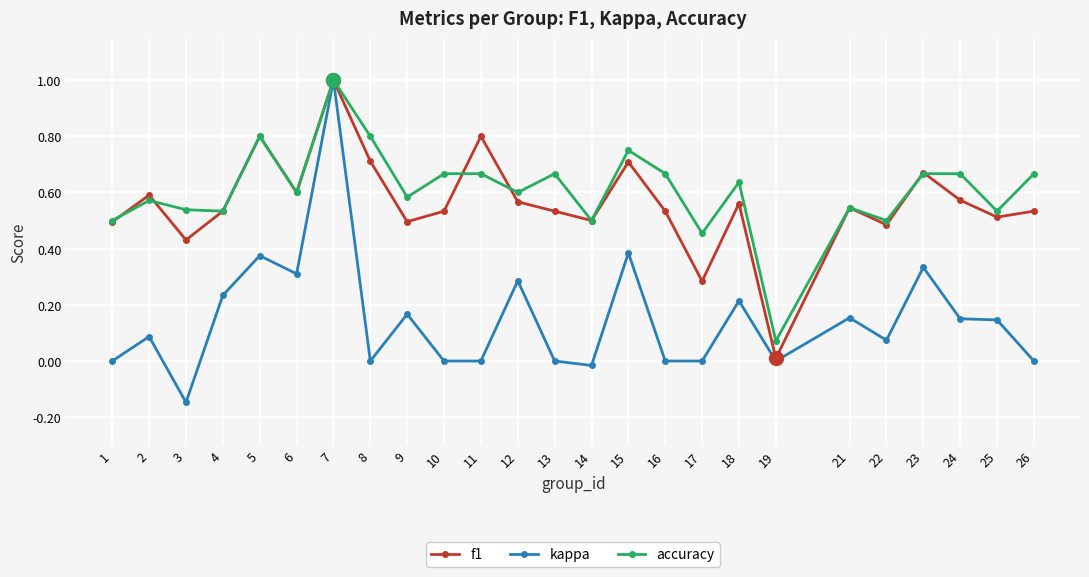

Which series has the widest spread of values?

kappa